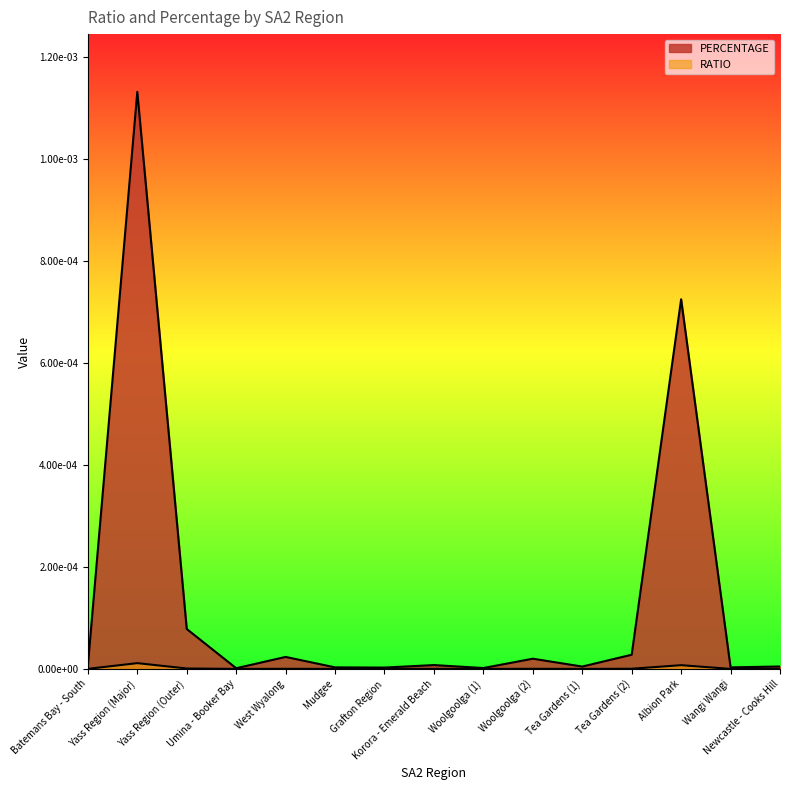

In RATIO, how many points are lower than both neighbors (excluding endpoints)?

3